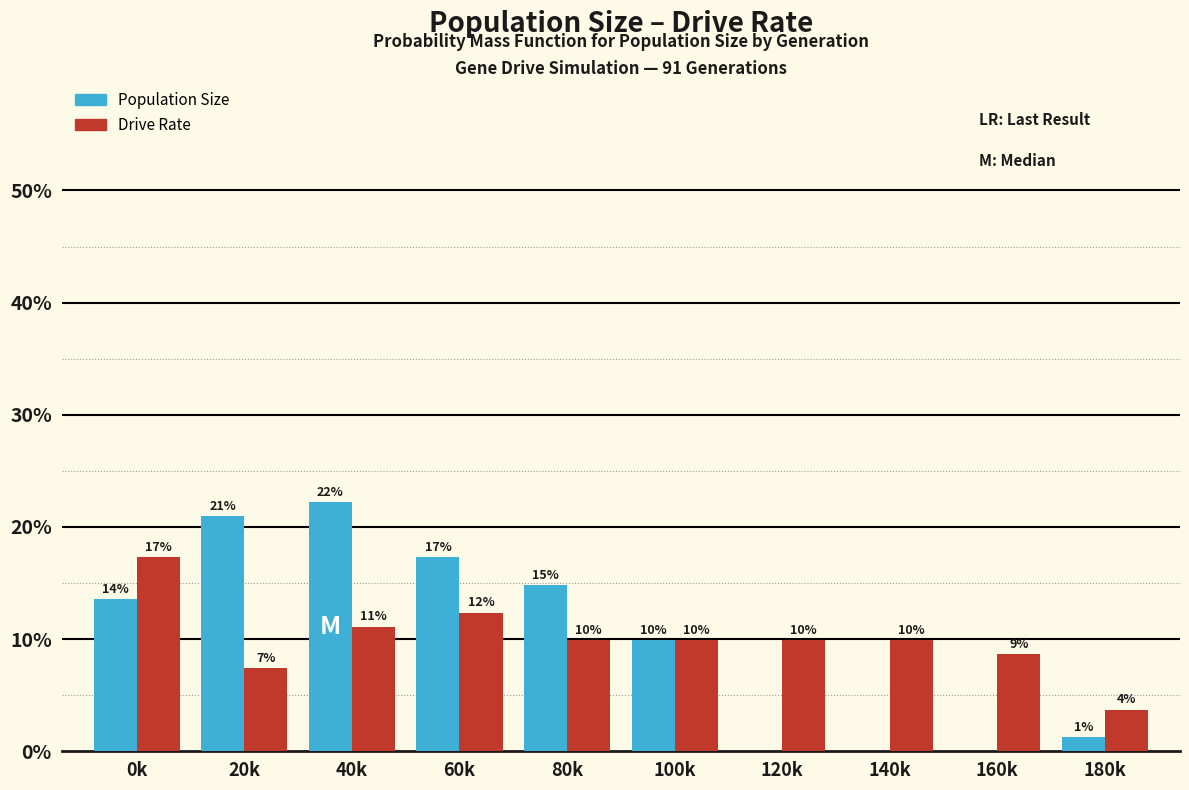

Does the chart contain stacked bars?

No